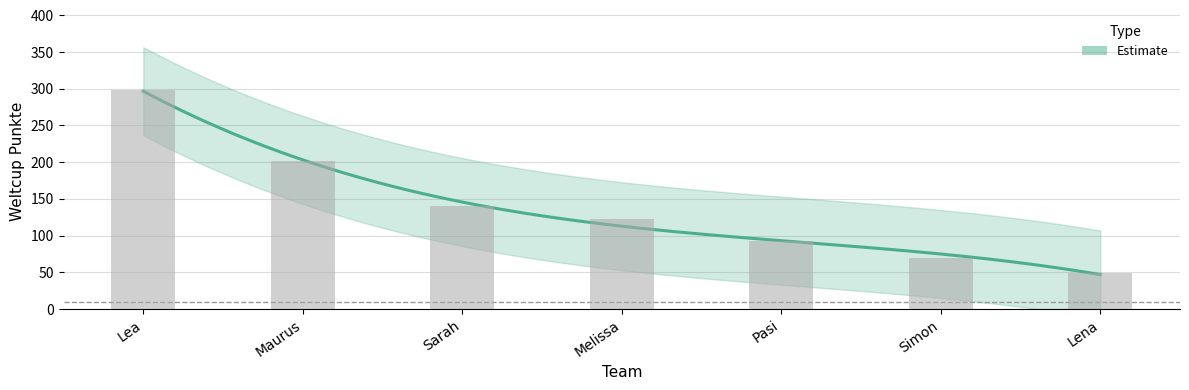

List the labels in order of value, smallest first.

Lena, Simon, Pasi, Melissa, Sarah, Maurus, Lea